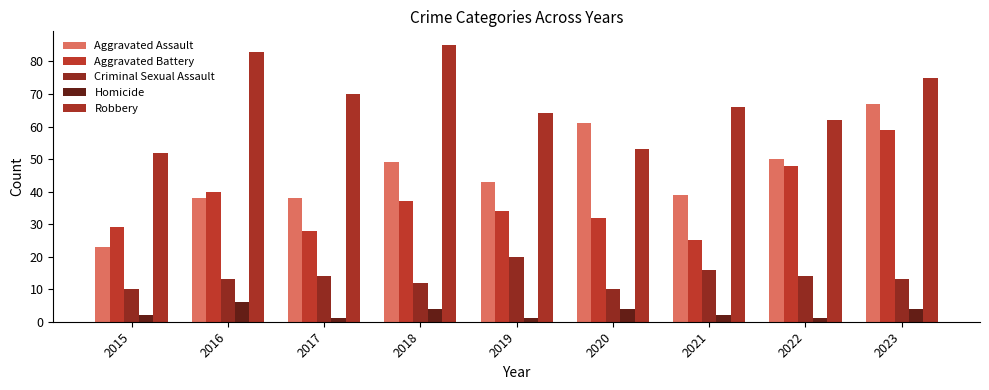

Which series changed the most between 2018 and 2023?

Aggravated Battery